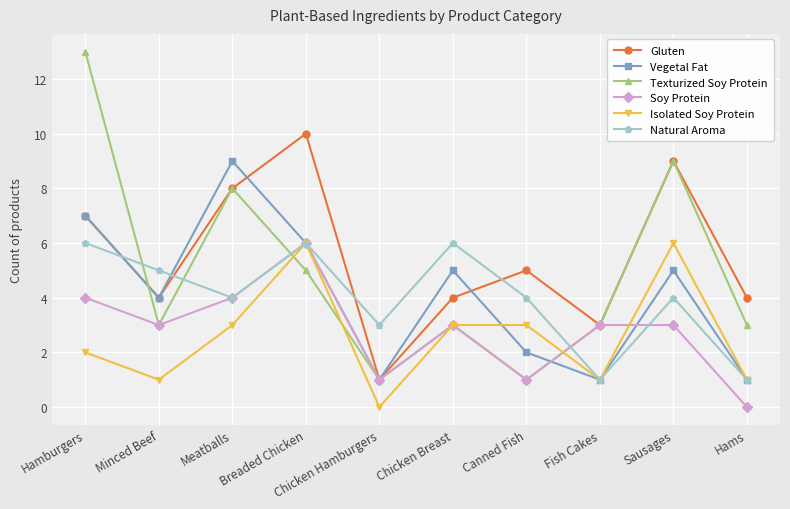

What is the difference between the highest and lowest values at Chicken Hamburgers?

3